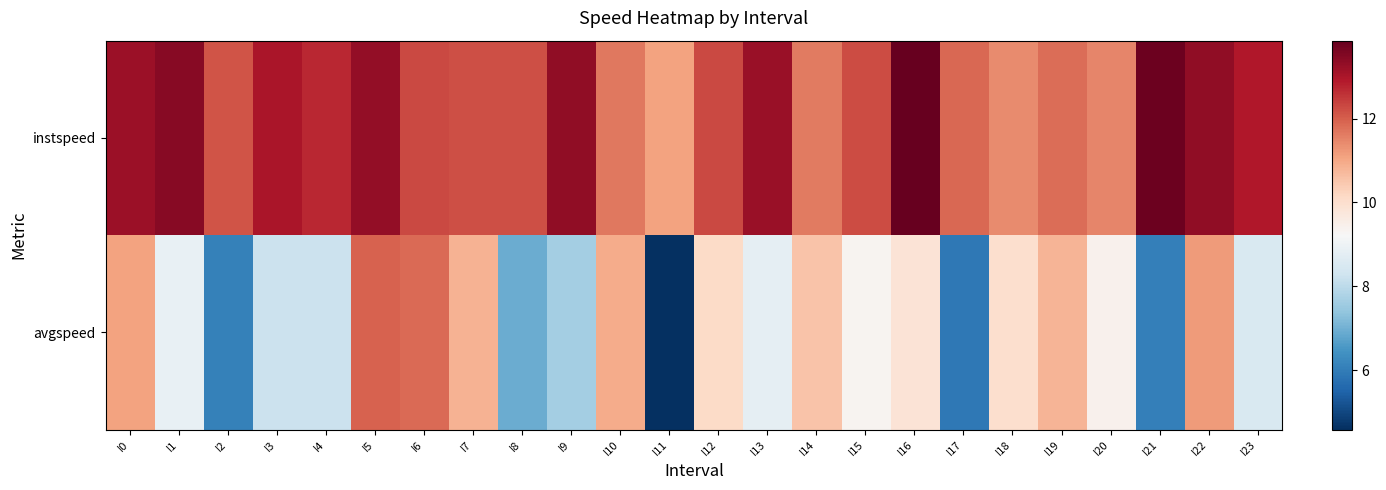

What is the greatest value displayed?

13.9